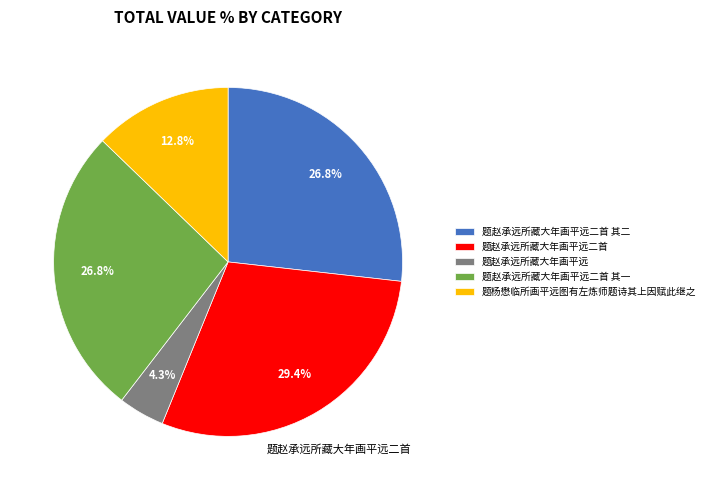

To the nearest percent, what portion does 题赵承远所藏大年画平远二首 其一 represent?

27%